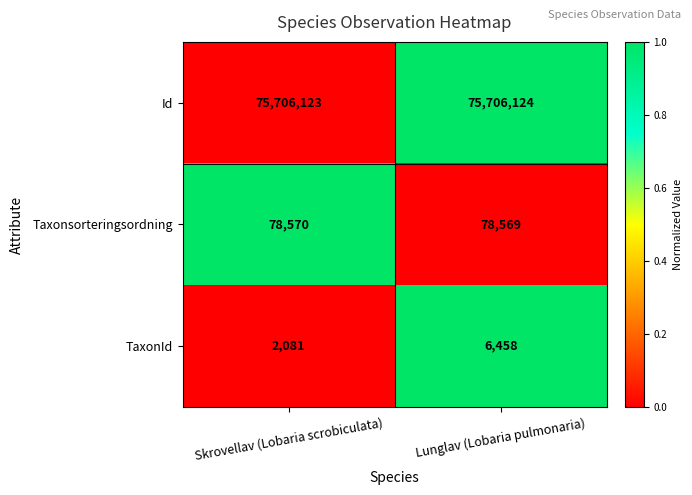

True or false: Taxonsorteringsordning has a value of 78569 at Lunglav (Lobaria pulmonaria).

True